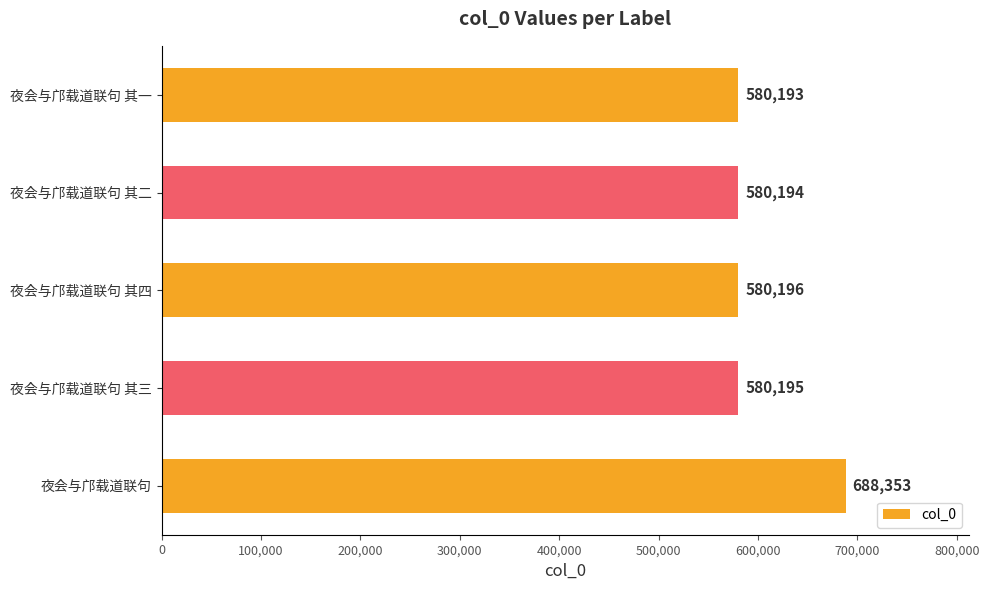

Which has a higher value, 夜会与邝载道联句 其三 or 夜会与邝载道联句 其四?

夜会与邝载道联句 其四